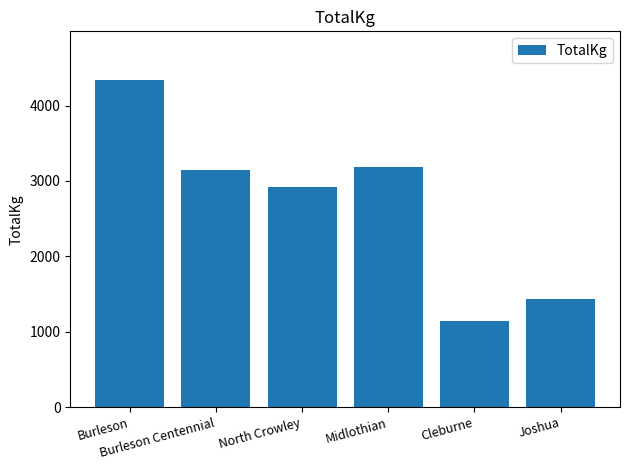

What is the change in value from Midlothian to Cleburne?

-2036.6